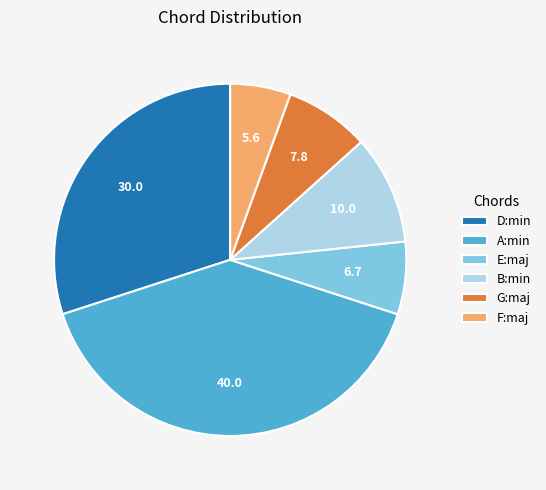

Do B:min and E:maj together represent more than half of the pie?

No